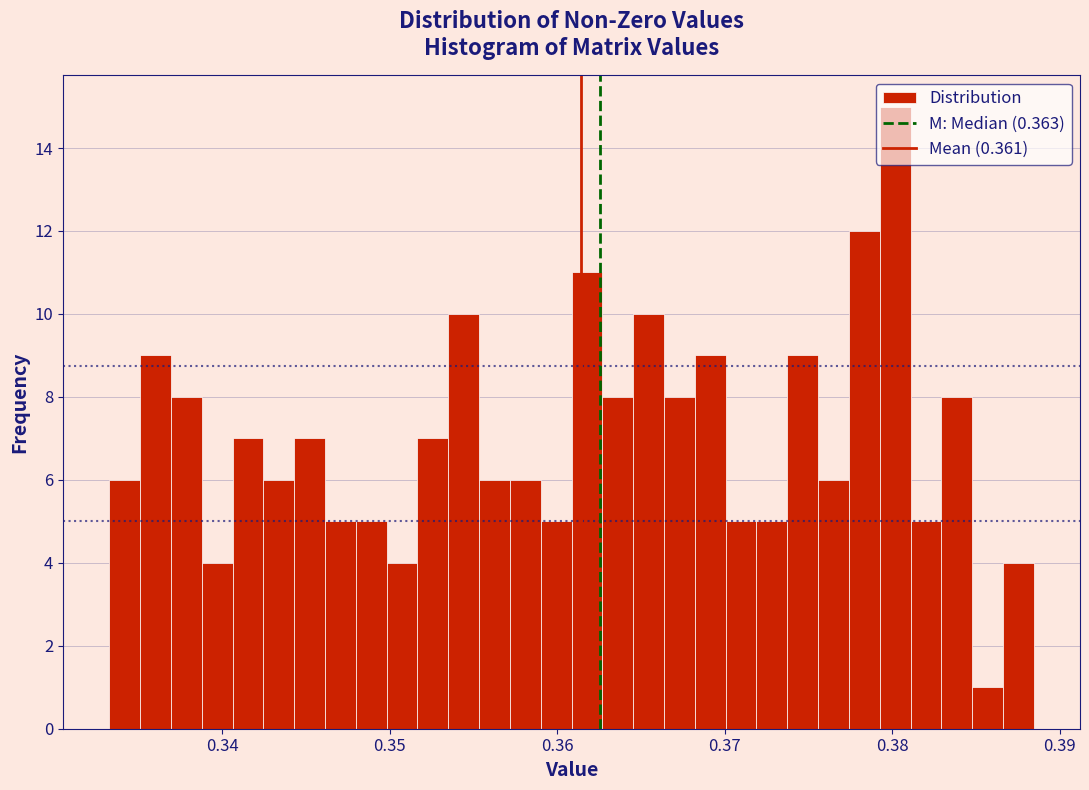

Around what value on the x-axis is the tallest bar? Give the approximate position of its centre, as read against the axis.

0.380